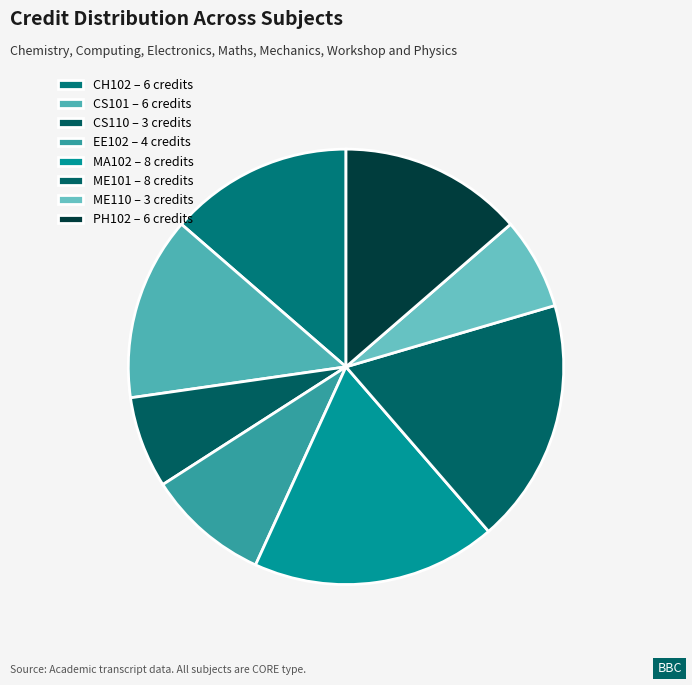

To the nearest percent, what portion does MA102 represent?

18%